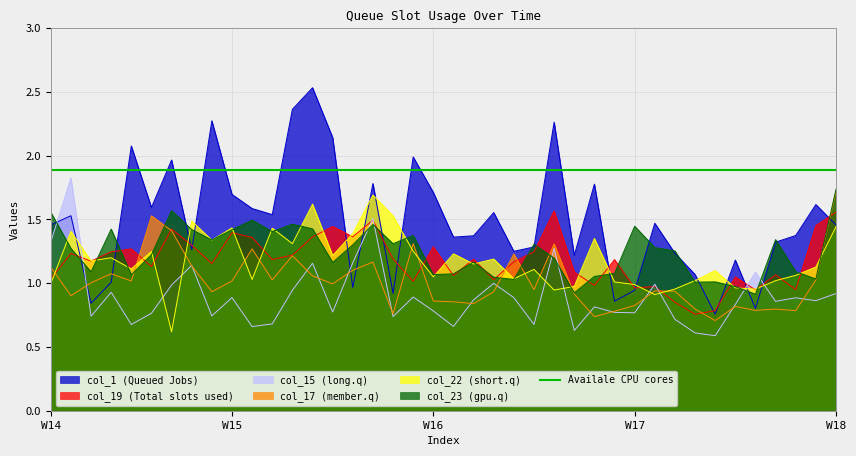

Rank the series at 25 from lowest to highest value.

col_22, col_23, col_15, col_17, col_19, col_1